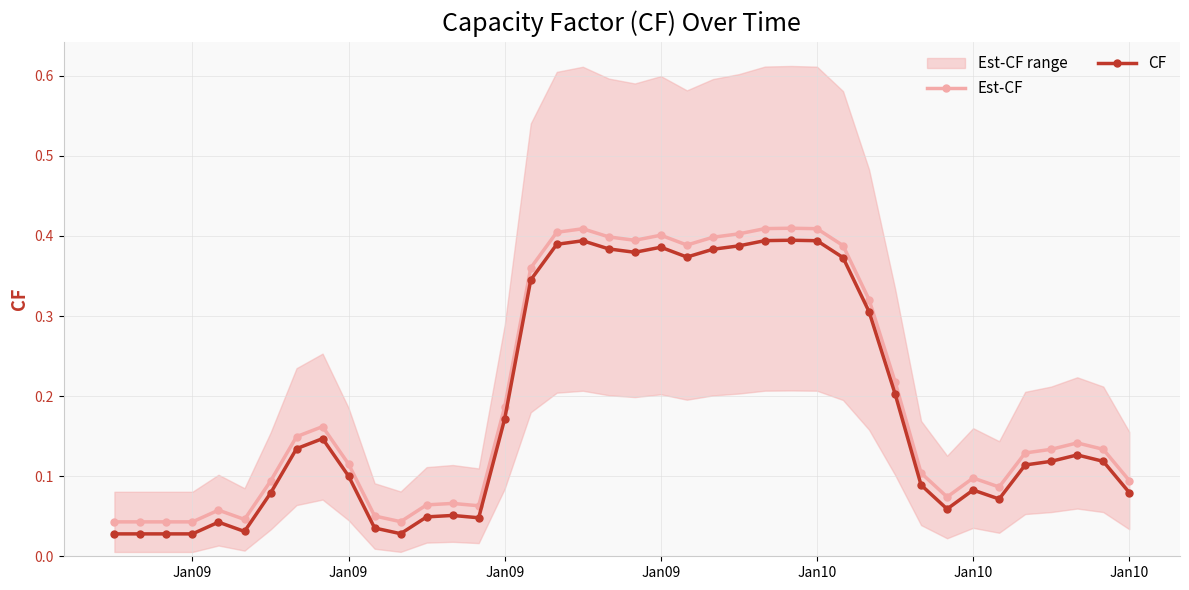

List the series in order of their peak value, lowest first.

CF, Est-CF